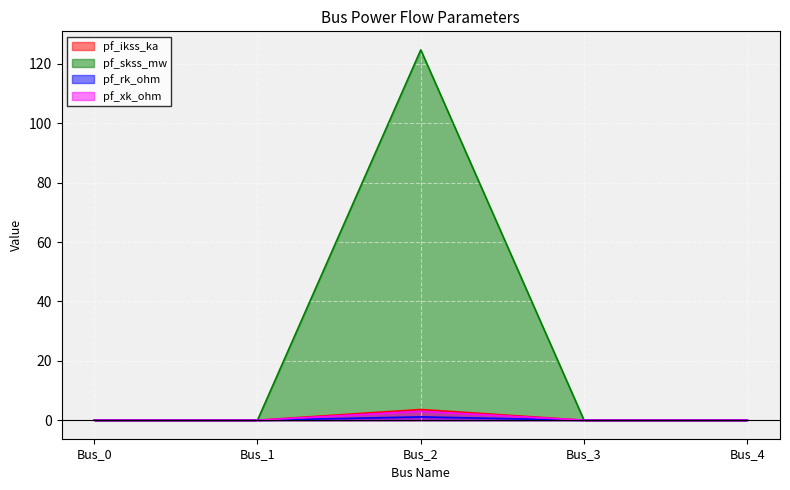

How many lines are shown in the chart?

4